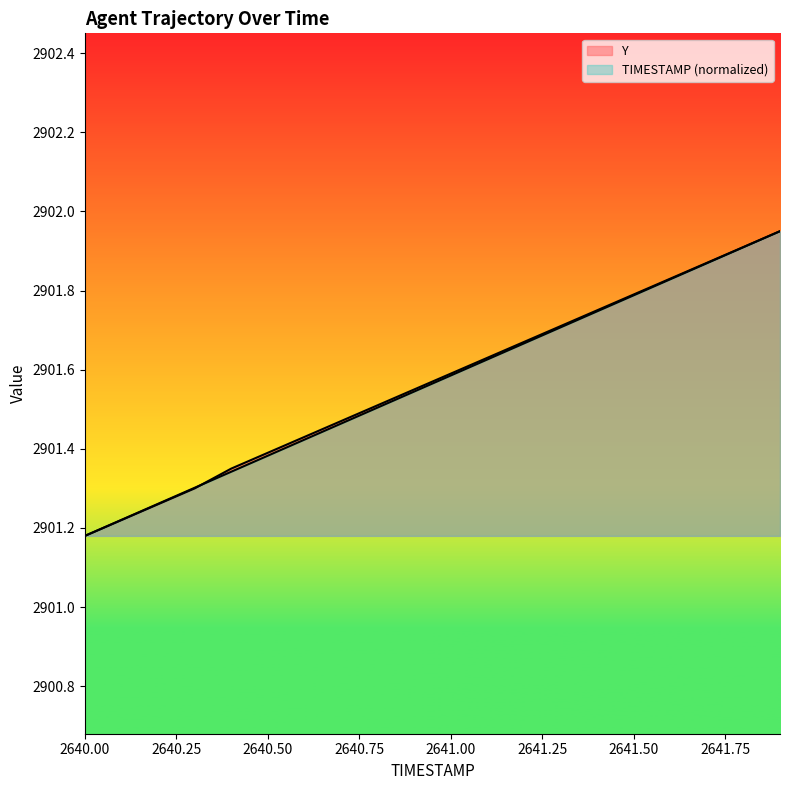

Between 2641.2 and 2640.8, which is larger?

2641.2